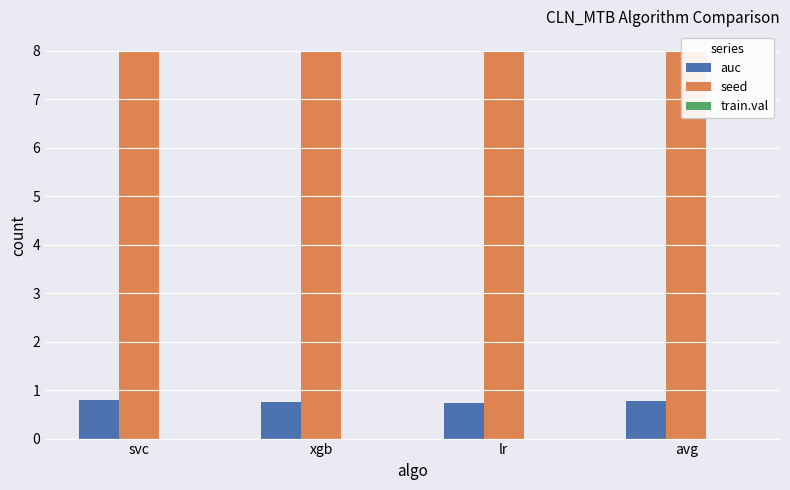

Count the number of data series in this chart.

3